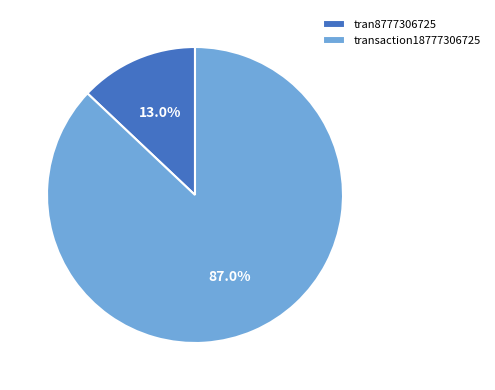

What percentage is the tran8777306725 slice, to the nearest percent?

13%